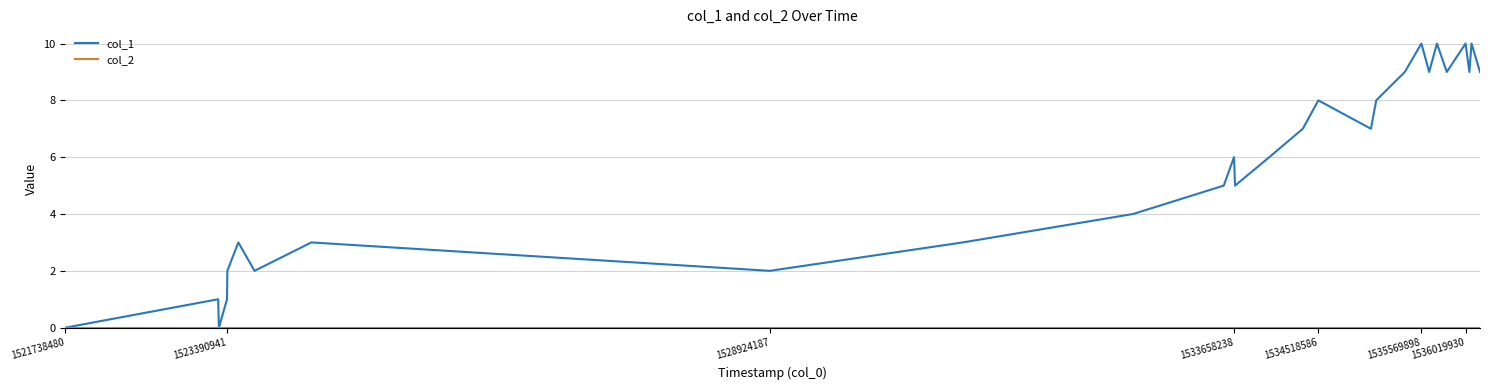

Which series has the largest total across all categories?

col_1